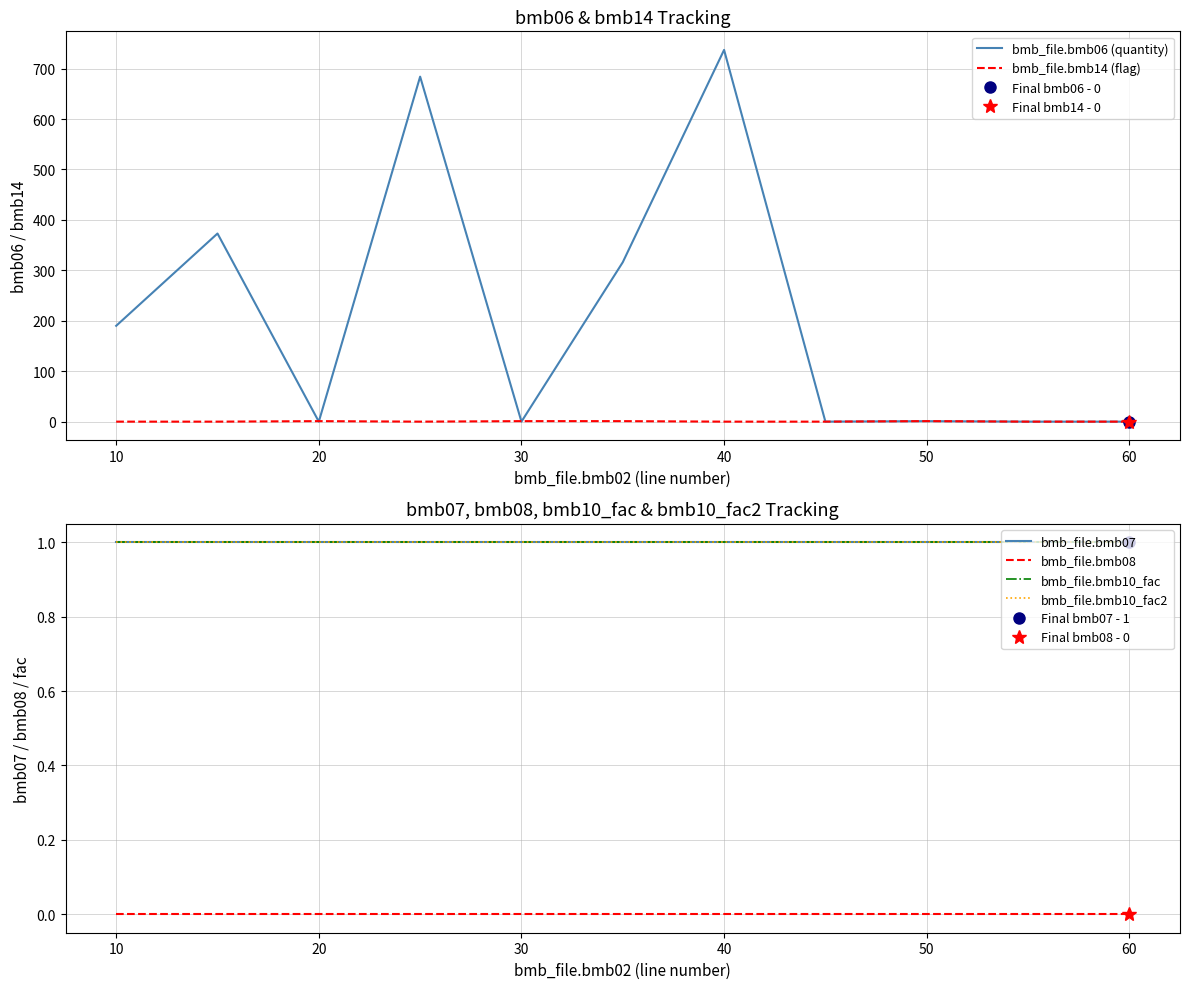

What is the value of the bmb_file.bmb10_fac point at the 5th from the left?

1.0